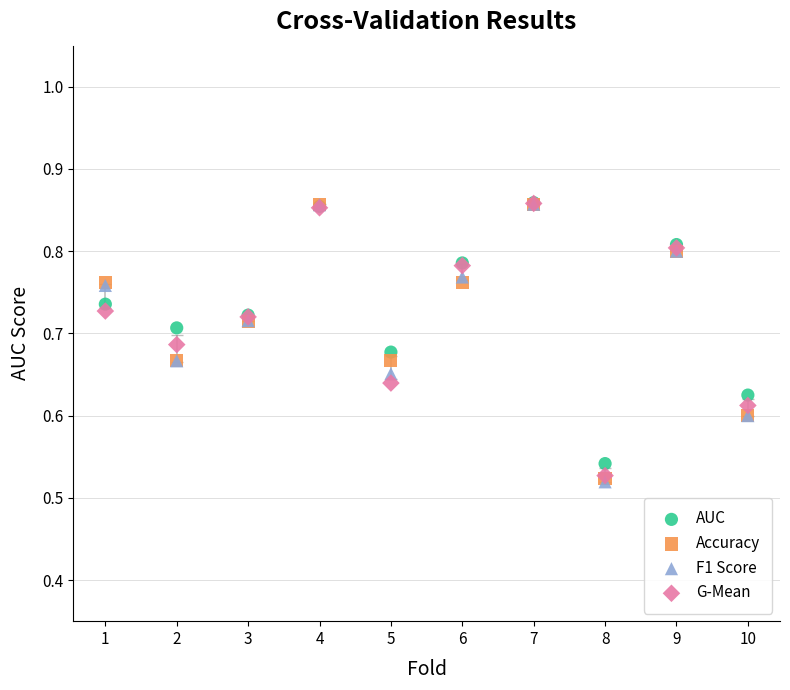

What are all the series names shown in the legend?

AUC, Accuracy, F1 Score, G-Mean